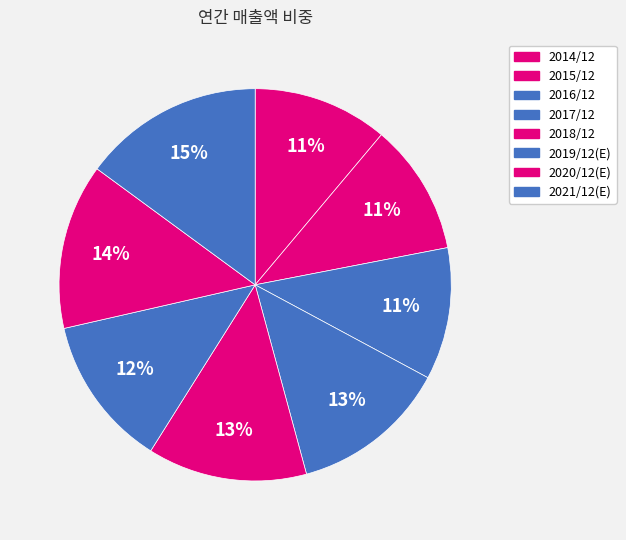

Is the sum of 2014/12 and 2015/12 greater than half?

No